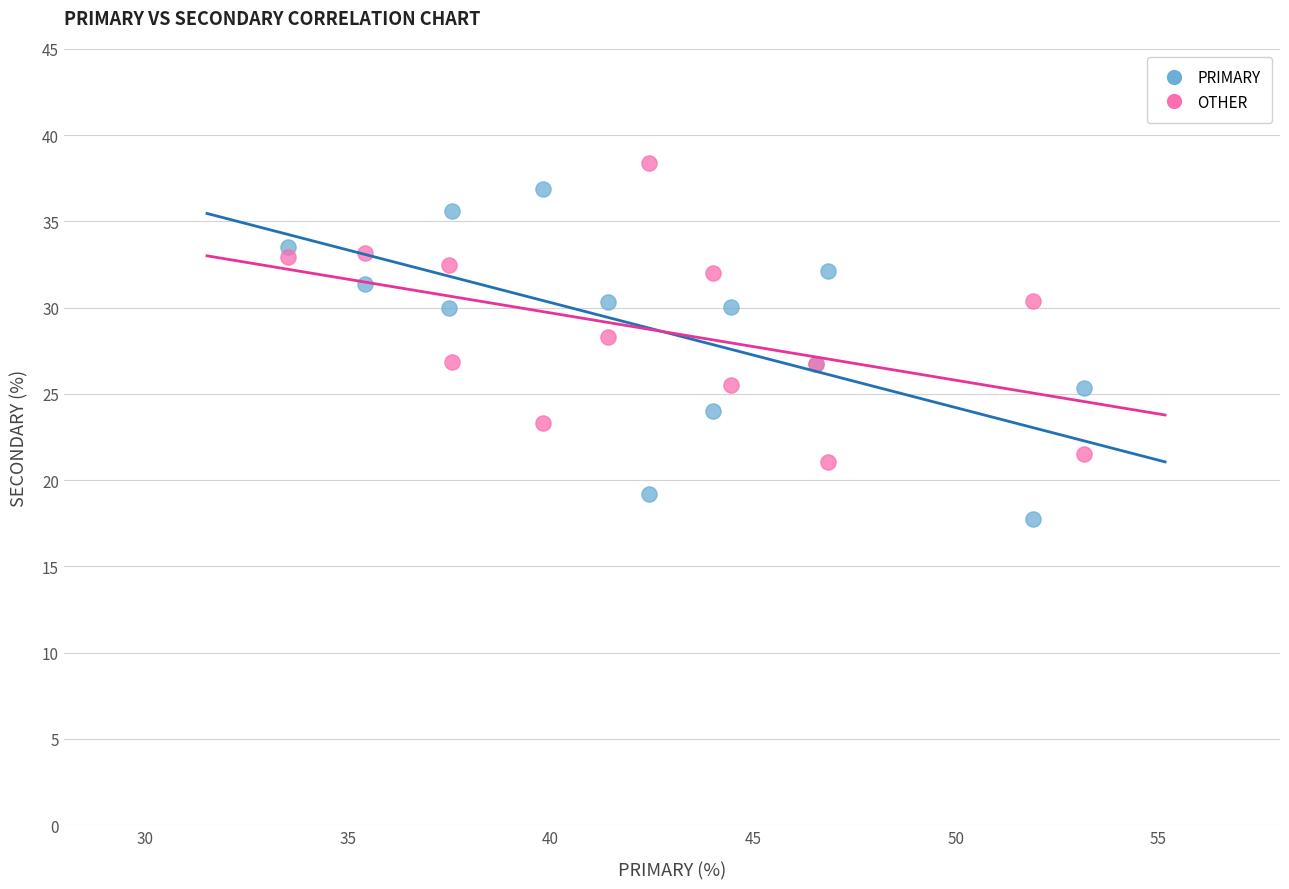

What is the X range (max minus min) for the scatter plot?

19.6